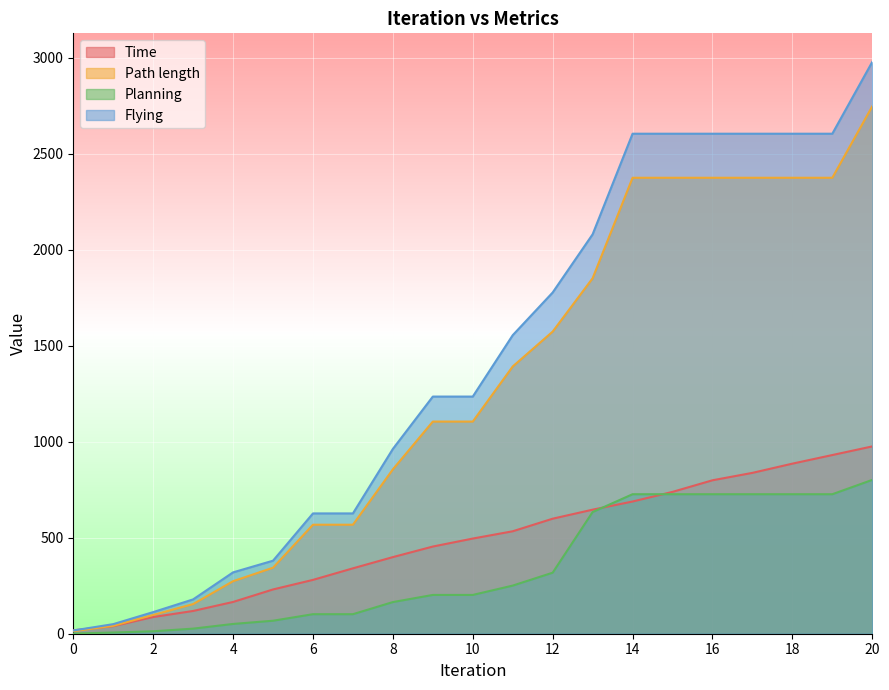

The Path length series shows 412.7 at 4. True or false?

False